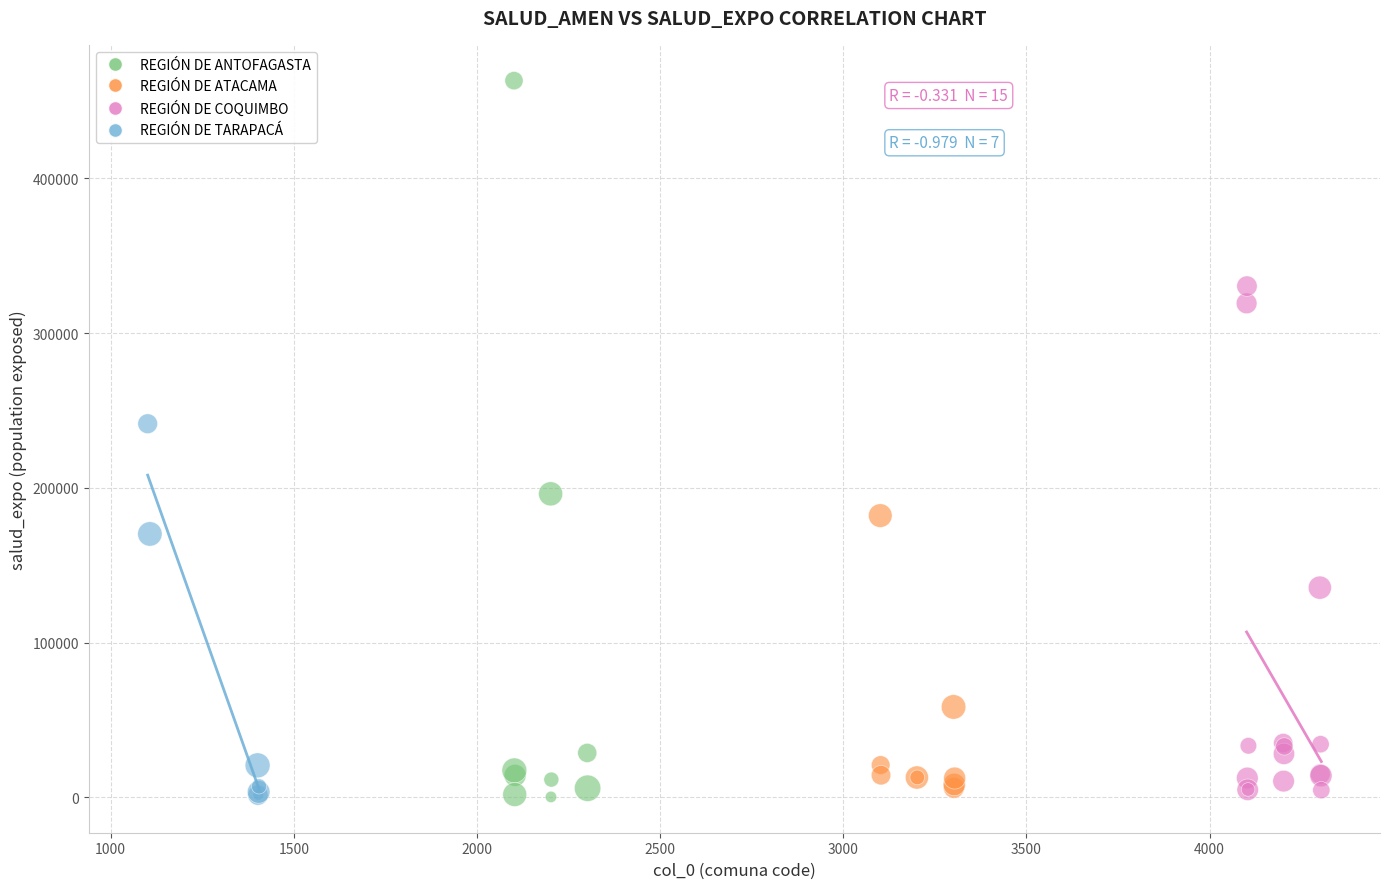

Which series contains the highest Y value?

REGIÓN DE ANTOFAGASTA